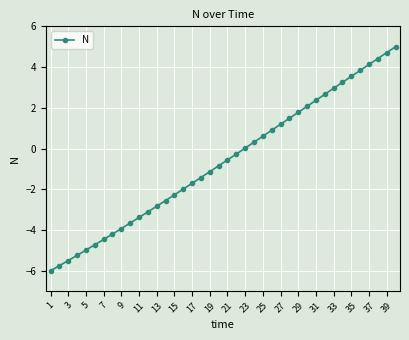

True or false: there are more than 2 points higher than both neighbors.

False